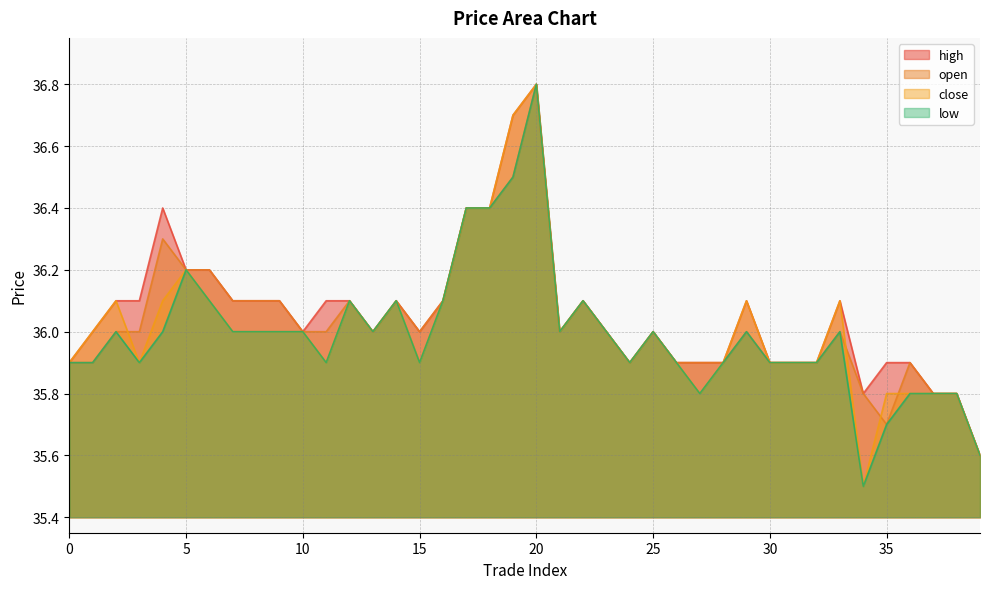

True or false: open and high cross at least once.

False